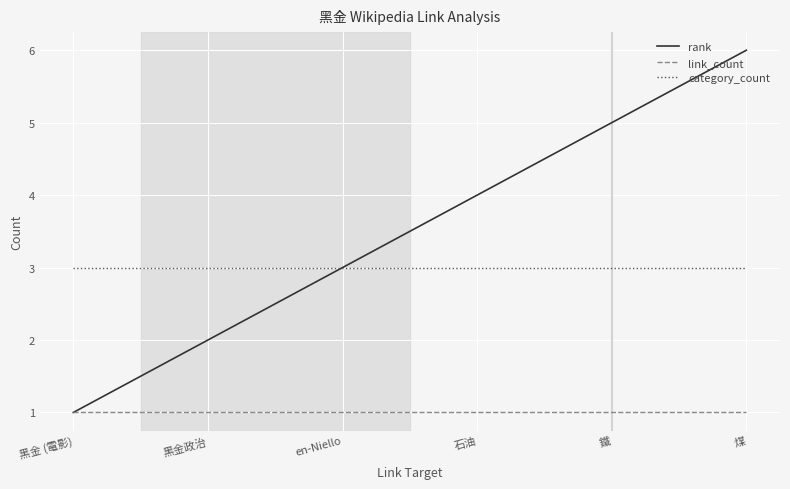

What is the approximate value of category_count at 黑金政治?

3